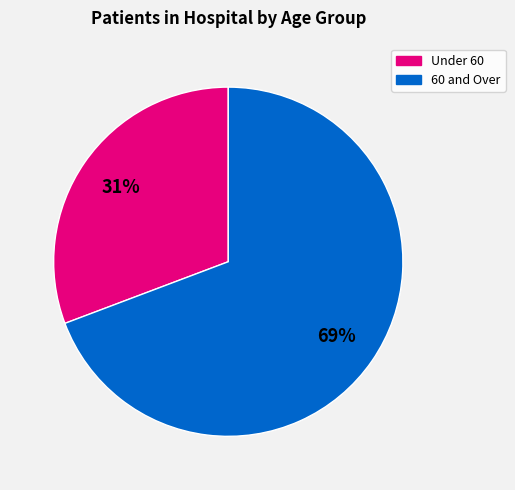

To the nearest percent, what is the average slice percentage?

50%